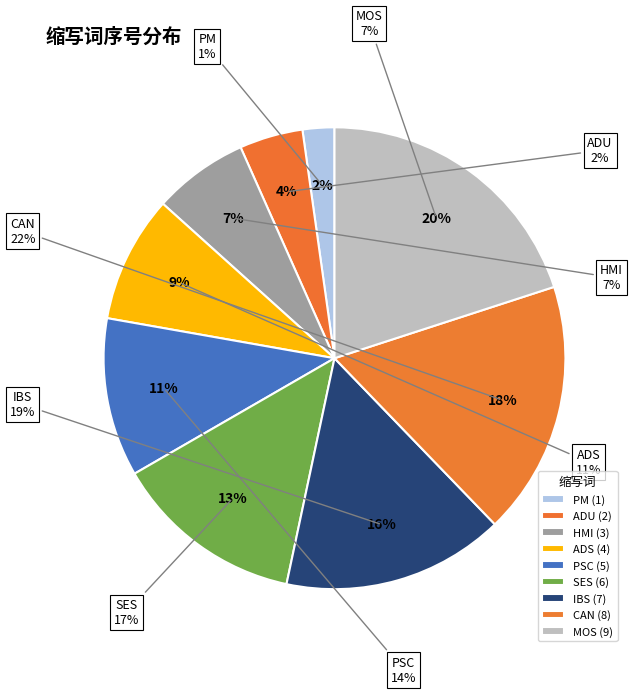

Is there any slice that represents more than half of the pie?

No